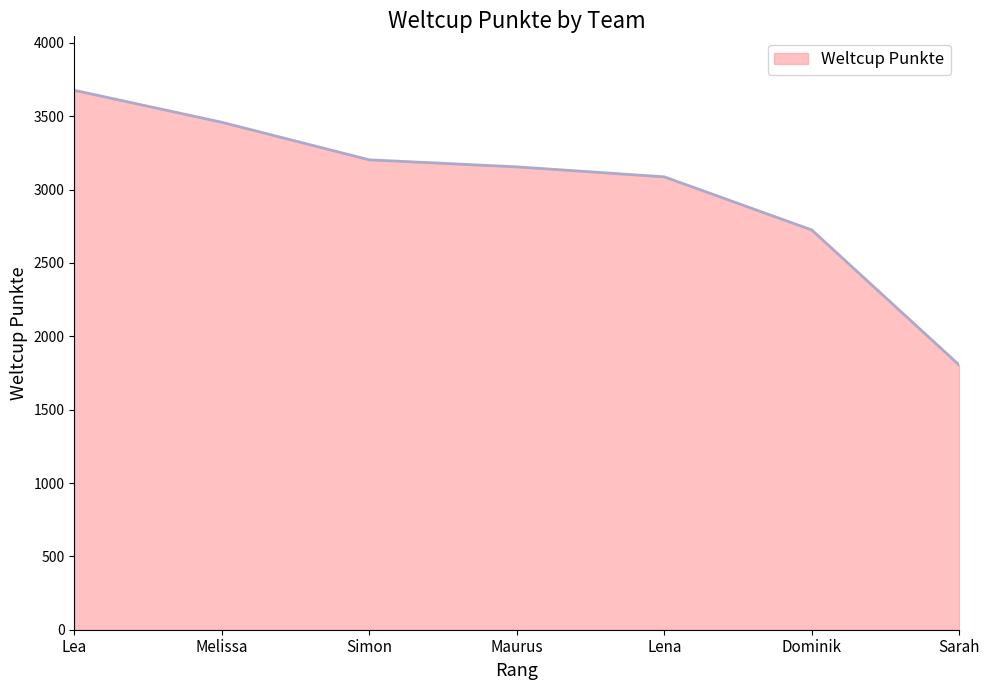

Which has a higher value, Sarah or Melissa?

Melissa